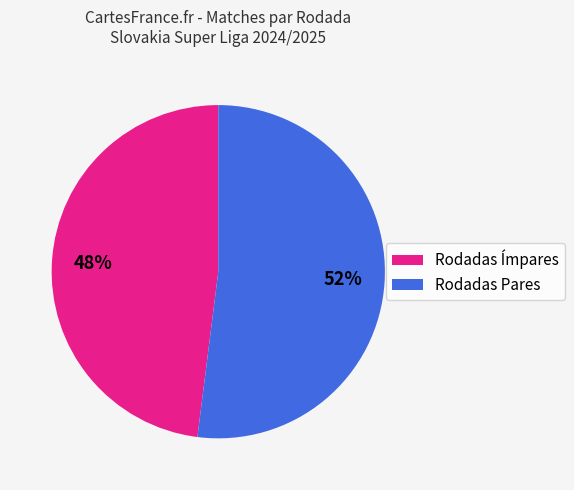

Does any single category account for the majority?

Yes